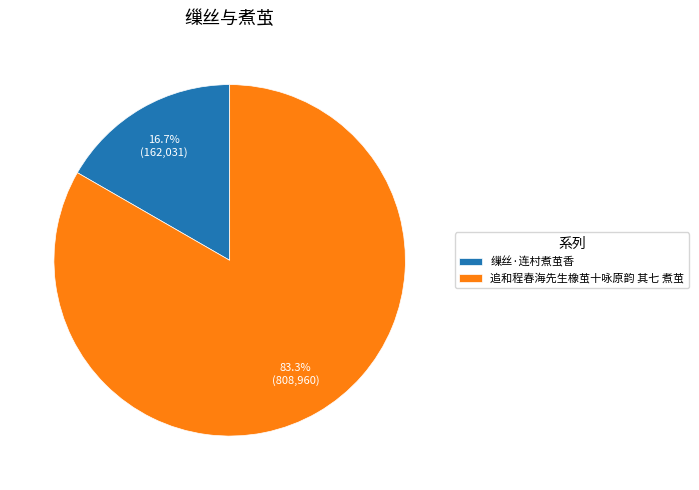

What percentage is NOT represented by 追和程春海先生橡茧十咏原韵 其七 煮茧?

16.7%